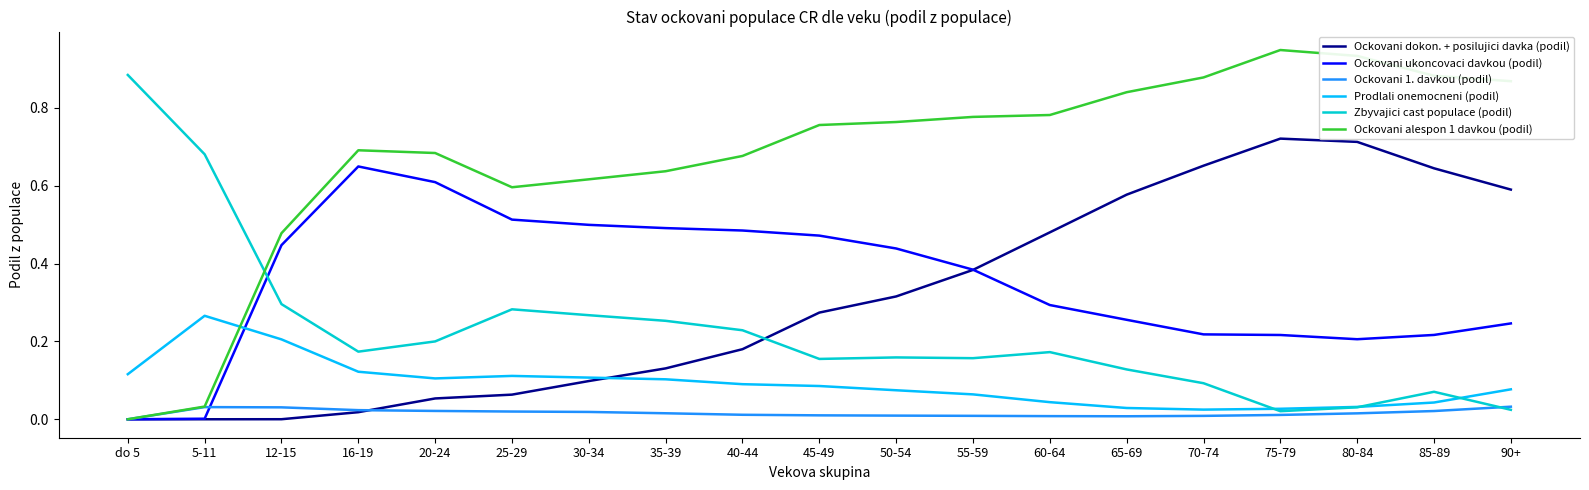

The Ockovani ukoncovaci davkou (podil) series shows 0.5 at 35-39. True or false?

True